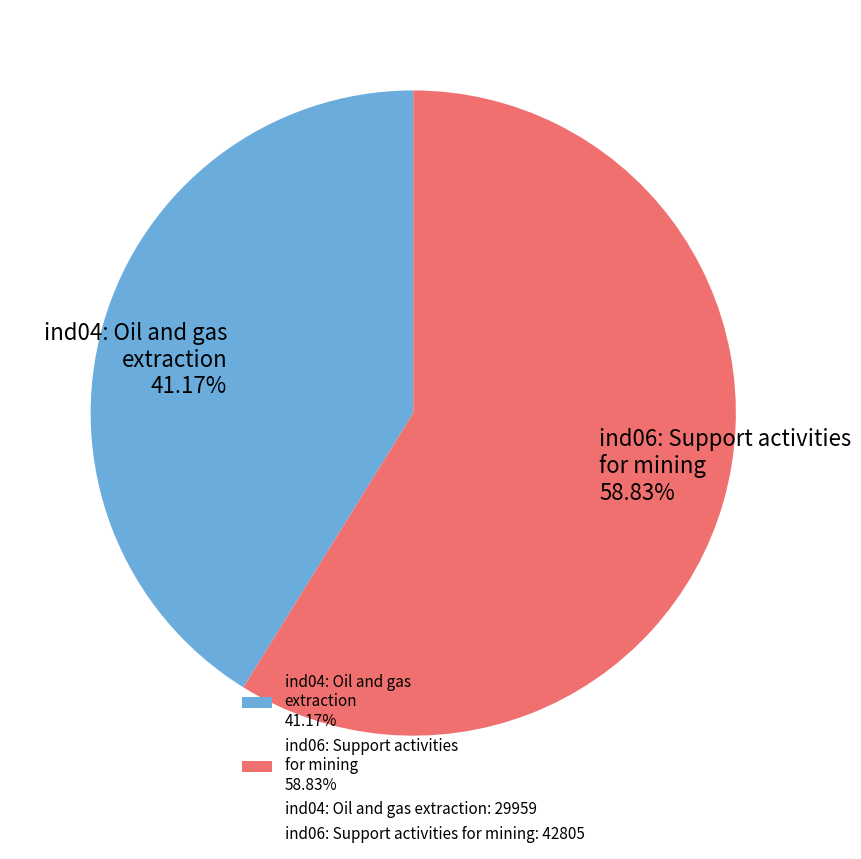

Is there any slice that represents more than half of the pie?

Yes